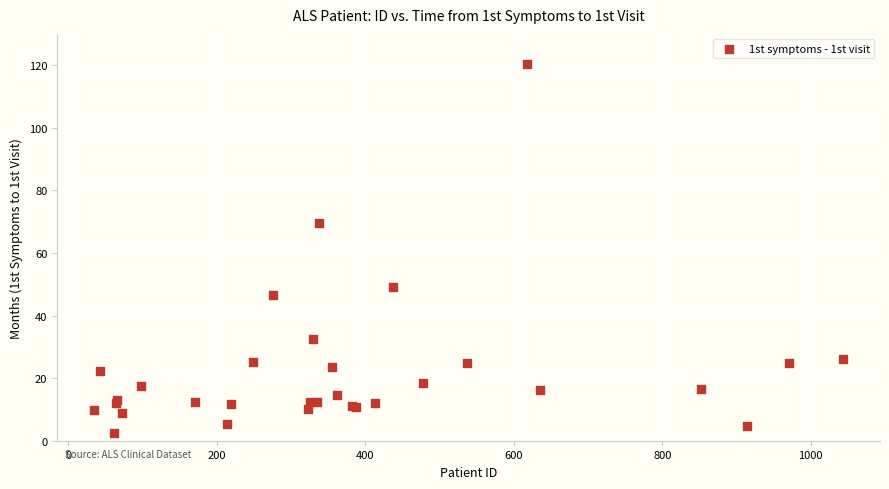

What Y value in the scatter plot is closest to 61?

69.6